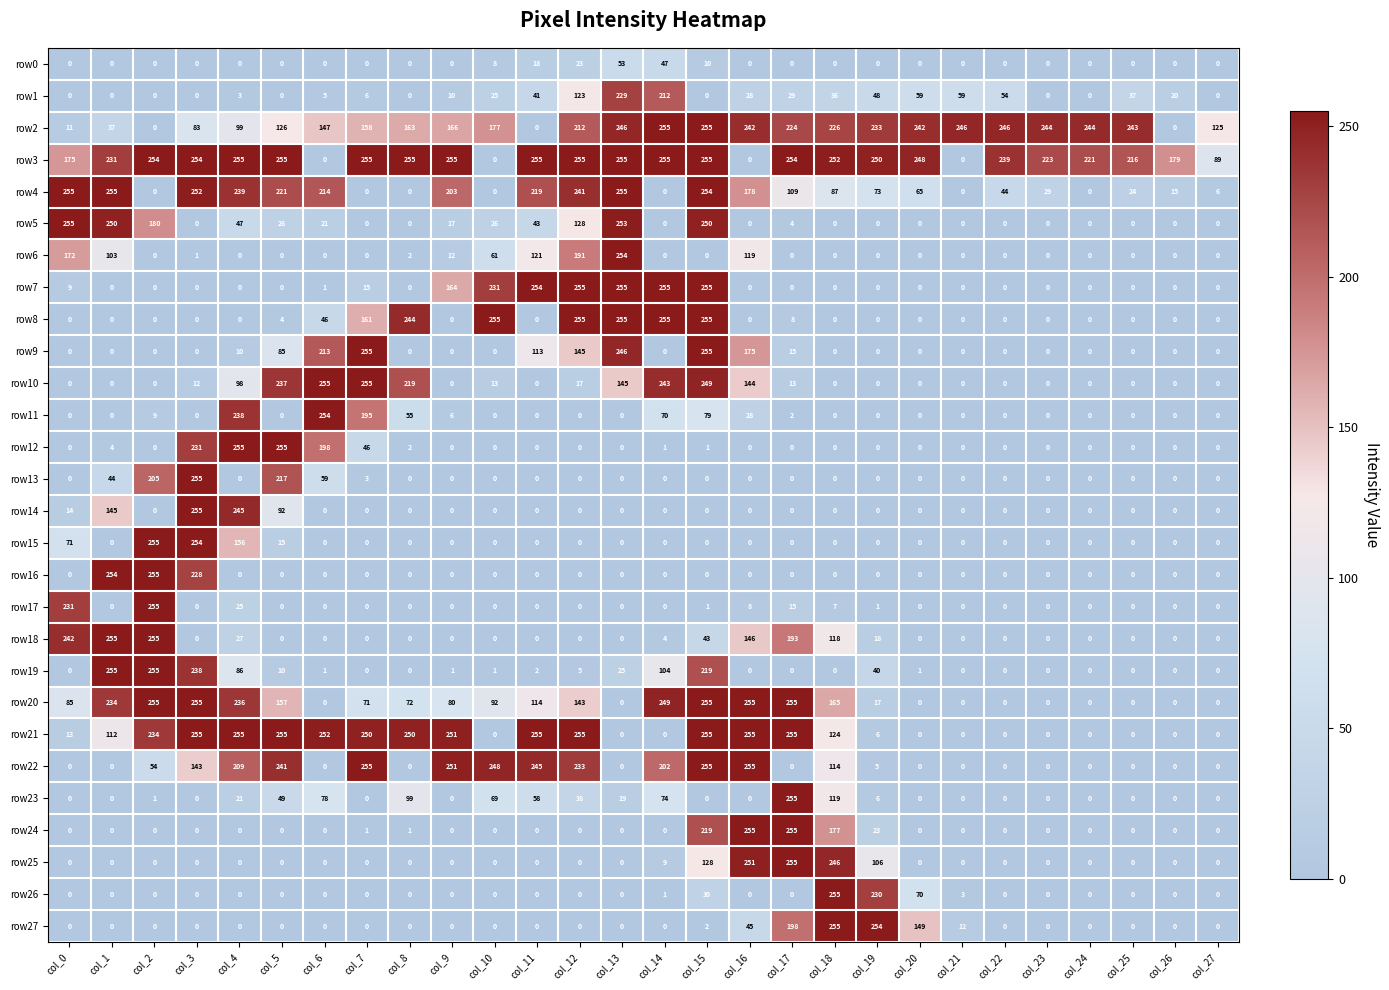

What is the difference between the highest and lowest values at col_5?

255